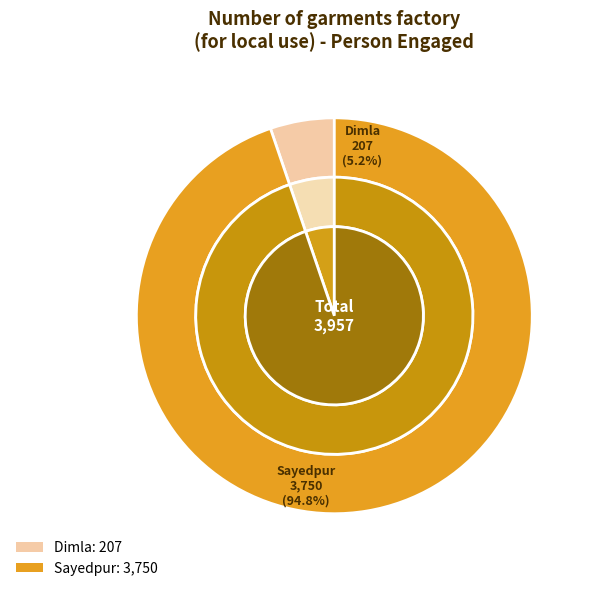

True or false: Dimla accounts for 15% of the total.

False